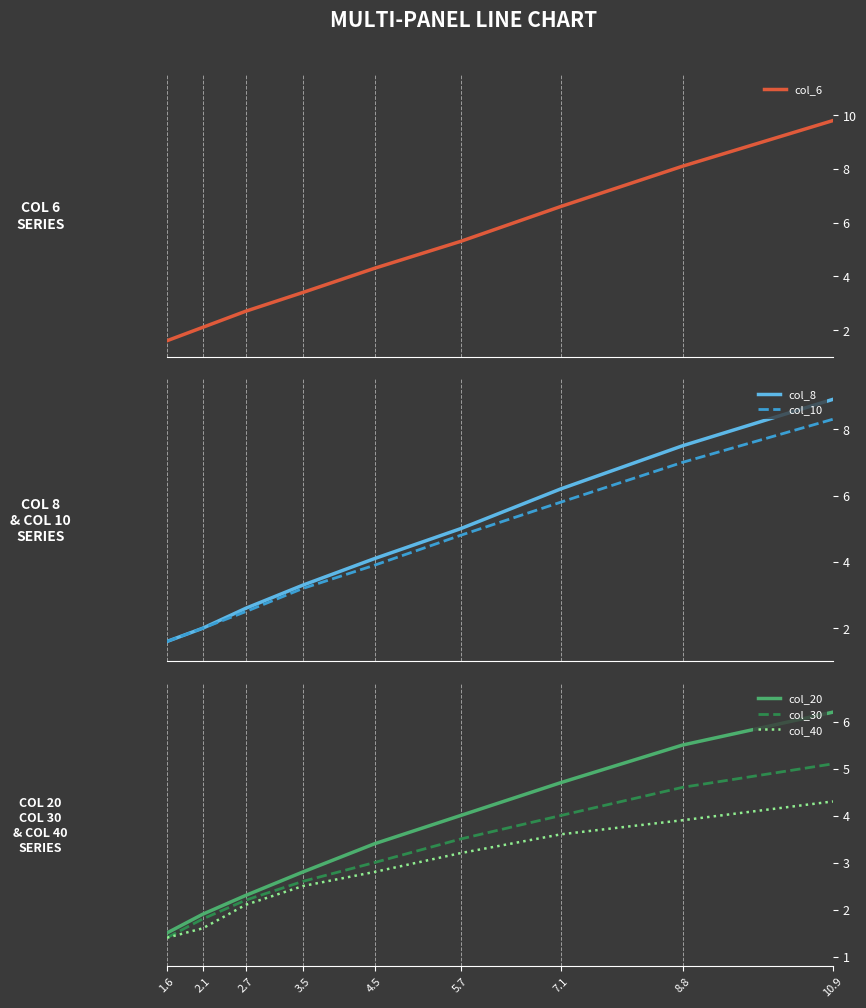

What is the total value across all series at 3.5?

17.8